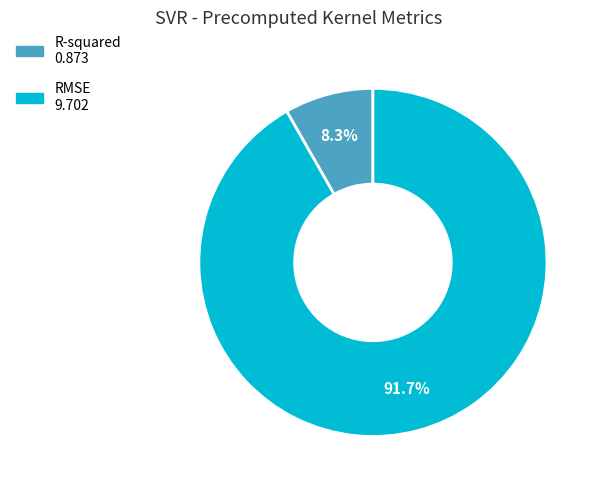

True or false: R-squared accounts for 15% of the total.

False